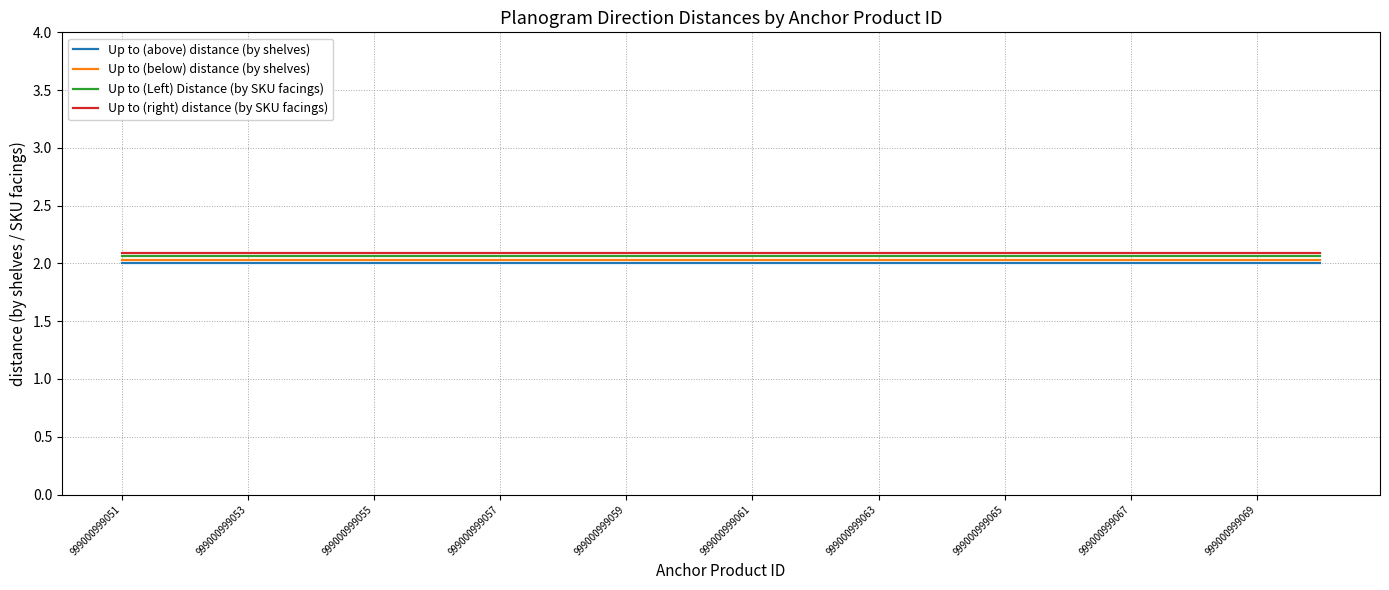

True or false: Up to (above) distance (by shelves) and Up to (right) distance (by SKU facings) cross at least once.

False